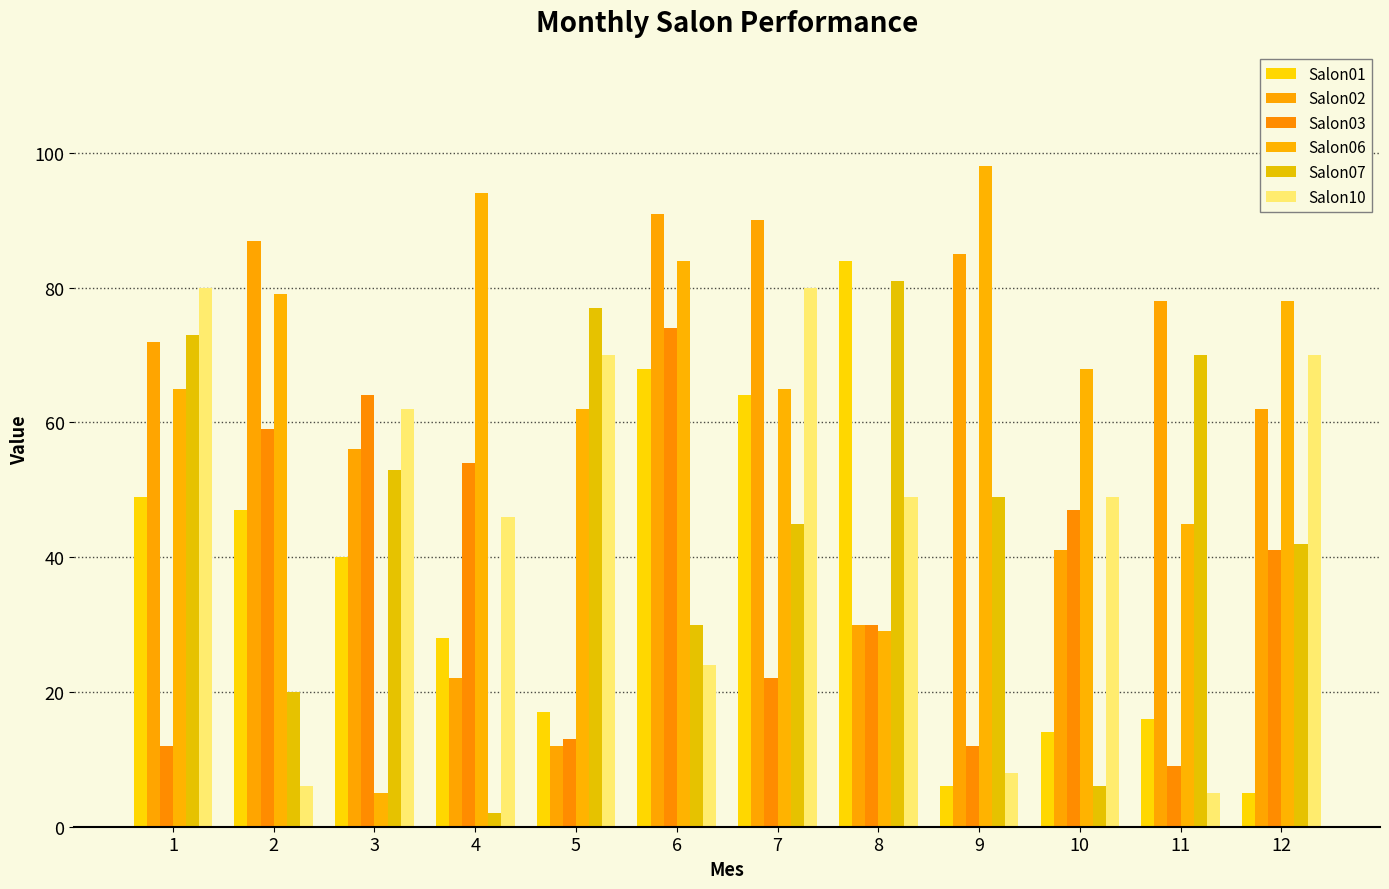

Reading left to right, transcribe all the data shown in this chart.

Salon01: 1=49	2=47	3=40	4=28	5=17	6=68	7=64	8=84	9=6	10=14	11=16	12=5
Salon02: 1=72	2=87	3=56	4=22	5=12	6=91	7=90	8=30	9=85	10=41	11=78	12=62
Salon03: 1=12	2=59	3=64	4=54	5=13	6=74	7=22	8=30	9=12	10=47	11=9	12=41
Salon06: 1=65	2=79	3=5	4=94	5=62	6=84	7=65	8=29	9=98	10=68	11=45	12=78
Salon07: 1=73	2=20	3=53	4=2	5=77	6=30	7=45	8=81	9=49	10=6	11=70	12=42
Salon10: 1=80	2=6	3=62	4=46	5=70	6=24	7=80	8=49	9=8	10=49	11=5	12=70